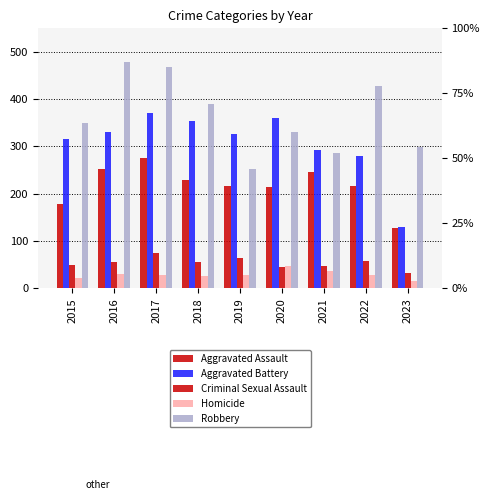

Reading left to right, list all the values displayed in this chart.

Aggravated Assault: 2015=179	2016=252	2017=275	2018=229	2019=217	2020=214	2021=246	2022=216	2023=127
Aggravated Battery: 2015=315	2016=331	2017=371	2018=353	2019=327	2020=361	2021=293	2022=280	2023=129
Criminal Sexual Assault: 2015=50	2016=56	2017=75	2018=56	2019=63	2020=45	2021=47	2022=58	2023=33
Homicide: 2015=21	2016=30	2017=29	2018=26	2019=29	2020=48	2021=37	2022=27	2023=16
Robbery: 2015=350	2016=478	2017=469	2018=390	2019=253	2020=331	2021=286	2022=428	2023=298